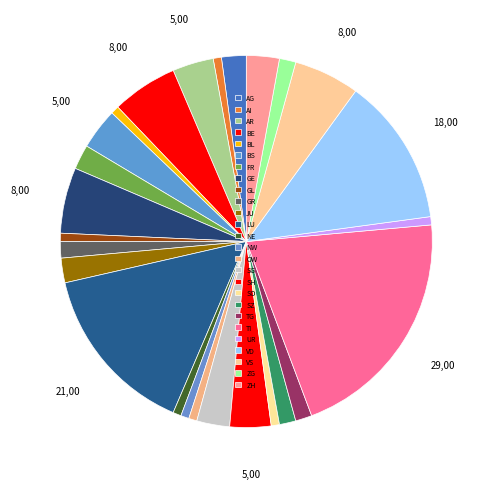

How many segments does this pie chart have?

26